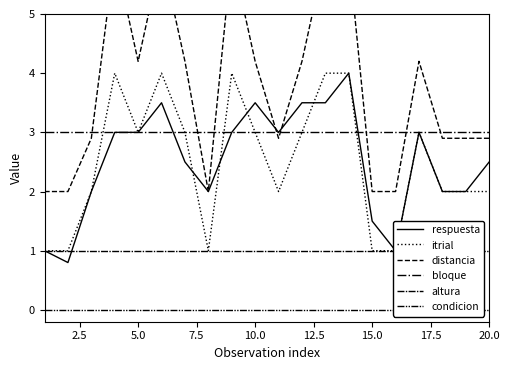

Rank the series by their maximum value, from highest to lowest.

distancia, respuesta, itrial, bloque, altura, condicion